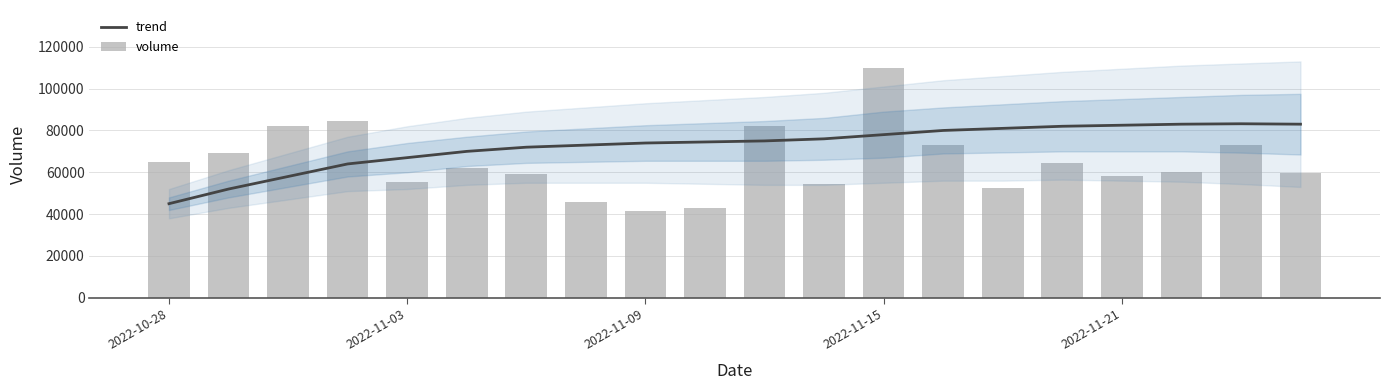

Which series has the largest range (max minus min)?

volume